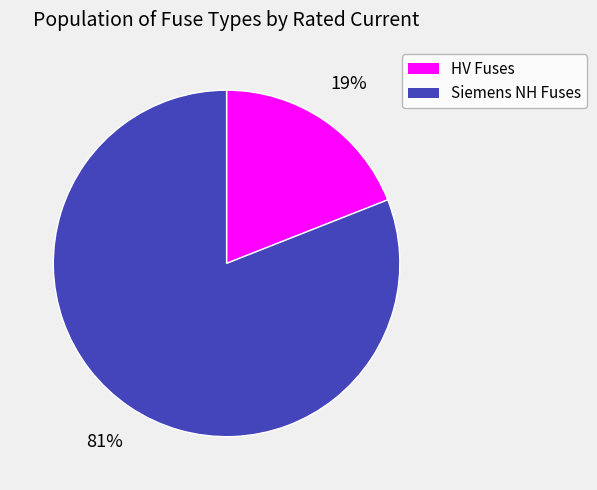

To the nearest percent, what portion does HV Fuses represent?

19%